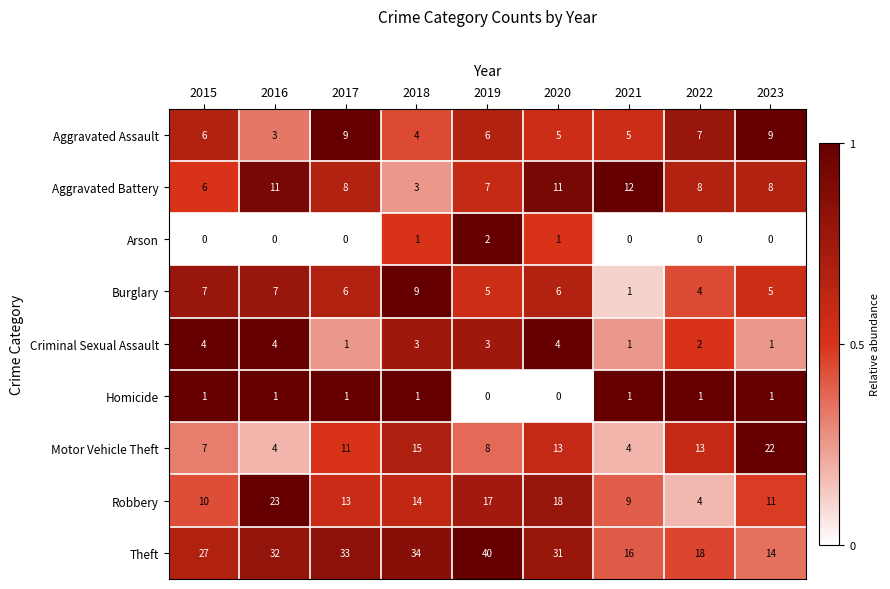

True or false: Theft has a value of 68 at 2019.

False